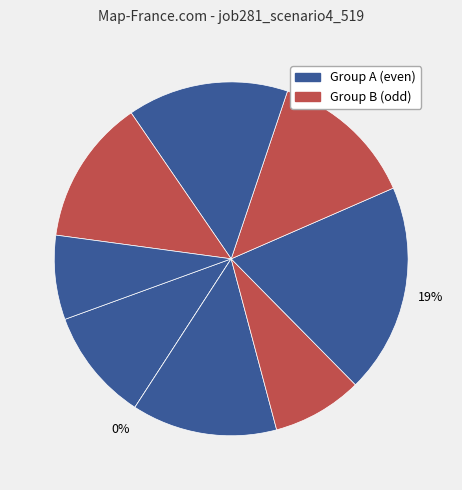

Does os4 account for over 50% of the chart?

No